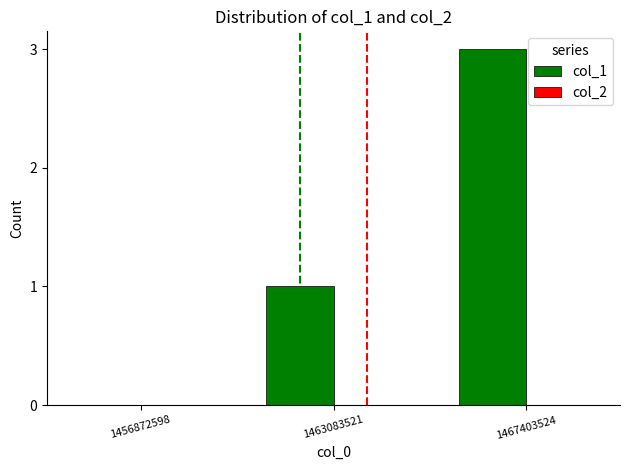

The value at 1456872598 is -1. True or false?

False